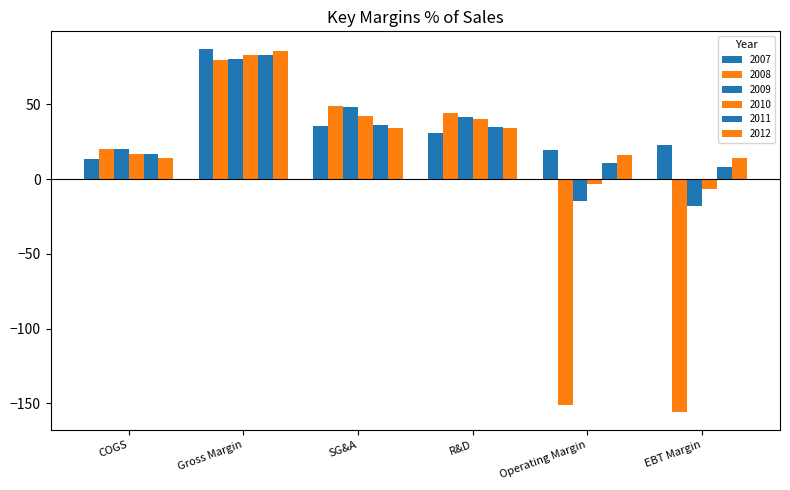

How many negative values does the 2008 series have?

2